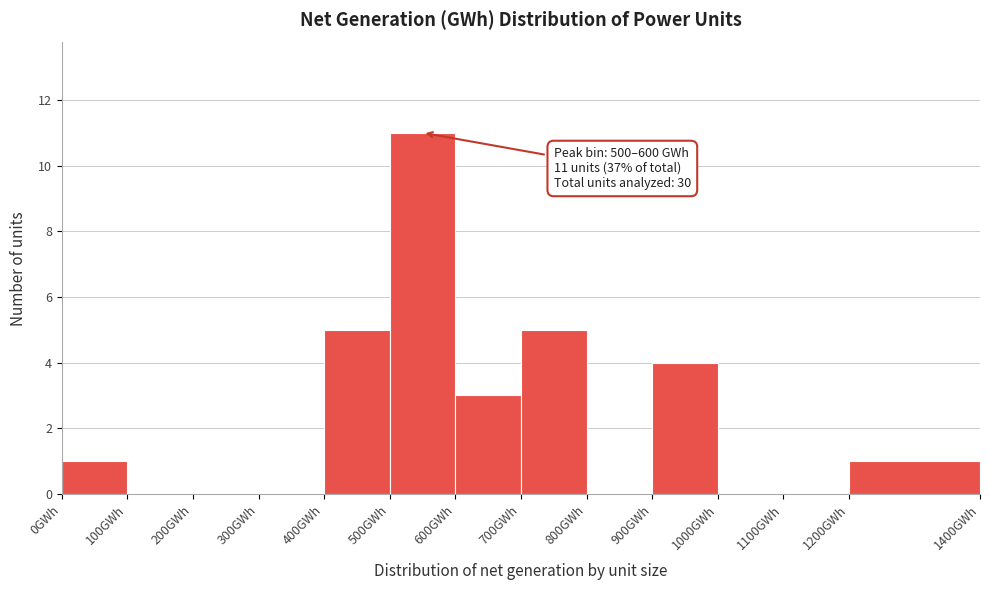

Over which range of the x-axis is the bar tallest?

500 to 600